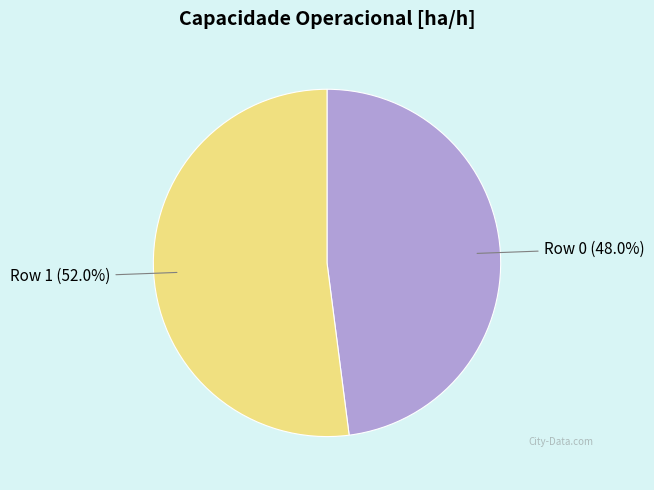

The Row 0 slice represents 48% of the pie. True or false?

True